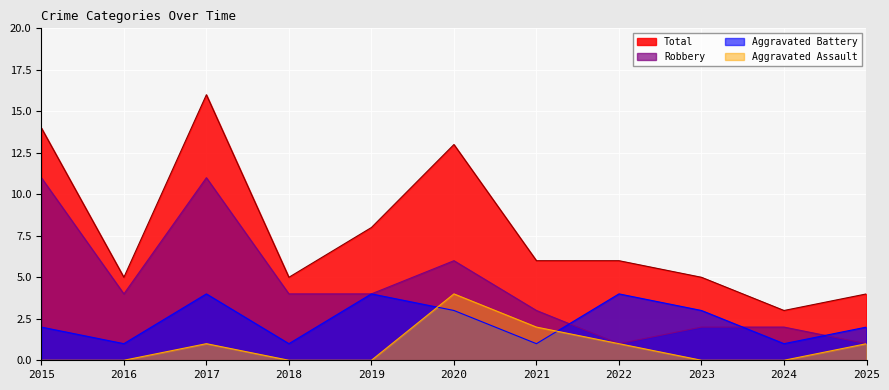

What is the total value across all series at 2021?

12